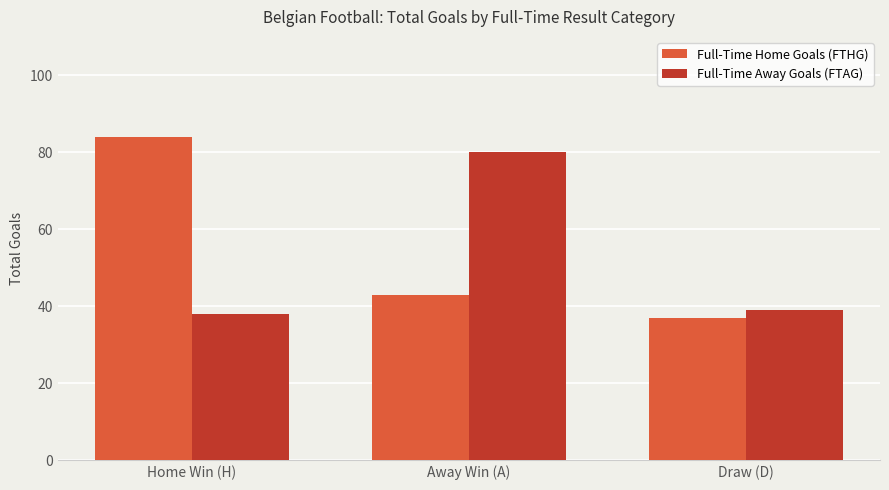

What is the sum of the Full-Time Home Goals (FTHG) values at Draw (D) and Home Win (H)?

121